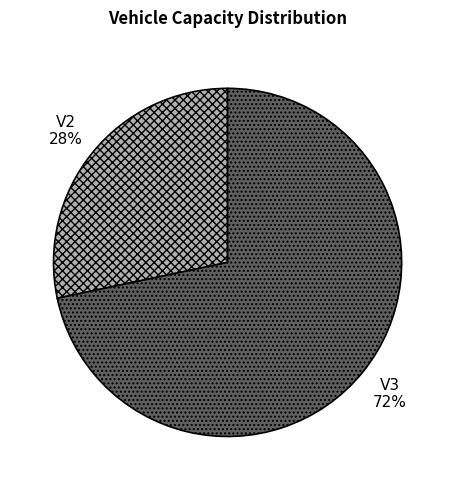

Combined, do V2 and V3 account for over 50%?

Yes